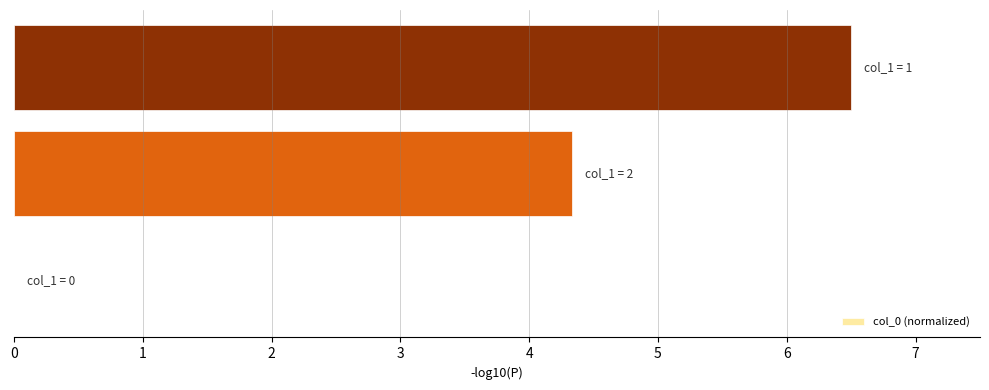

What is the sum of all values?

10.8